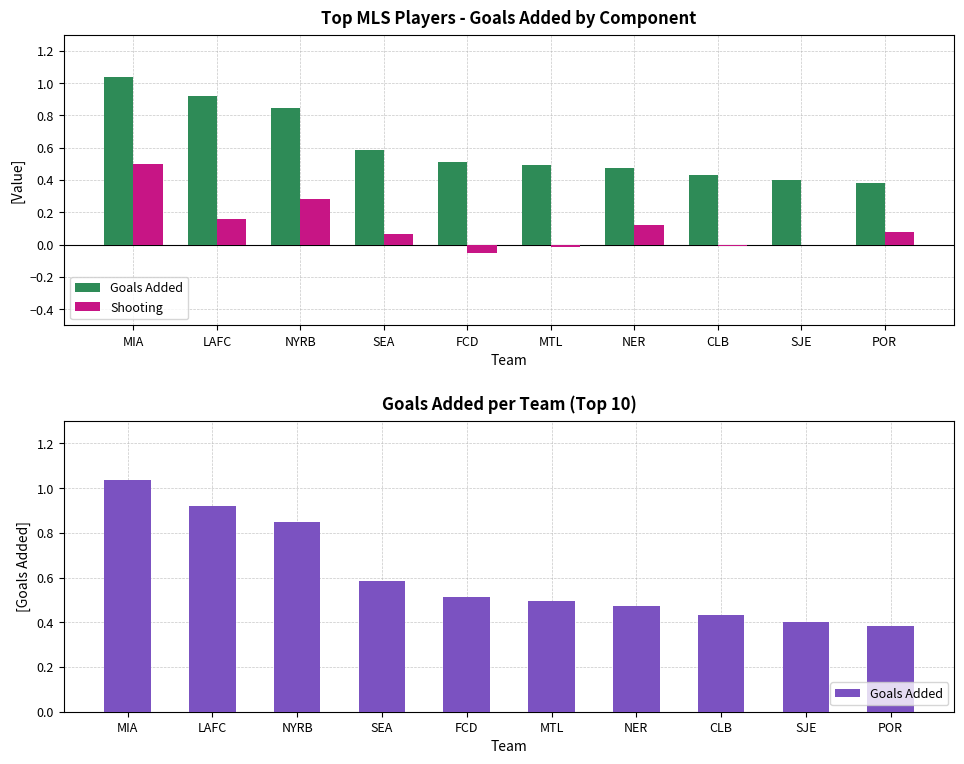

Reading left to right, transcribe all the data shown in this chart.

Goals Added: MIA=1.0	LAFC=0.9	NYRB=0.8	SEA=0.6	FCD=0.5	MTL=0.5	NER=0.5	CLB=0.4	SJE=0.4	POR=0.4
Shooting: MIA=0.5	LAFC=0.2	NYRB=0.3	SEA=0.1	FCD=-0.1	MTL=-0.0	NER=0.1	CLB=-0.0	SJE=-0.0	POR=0.1